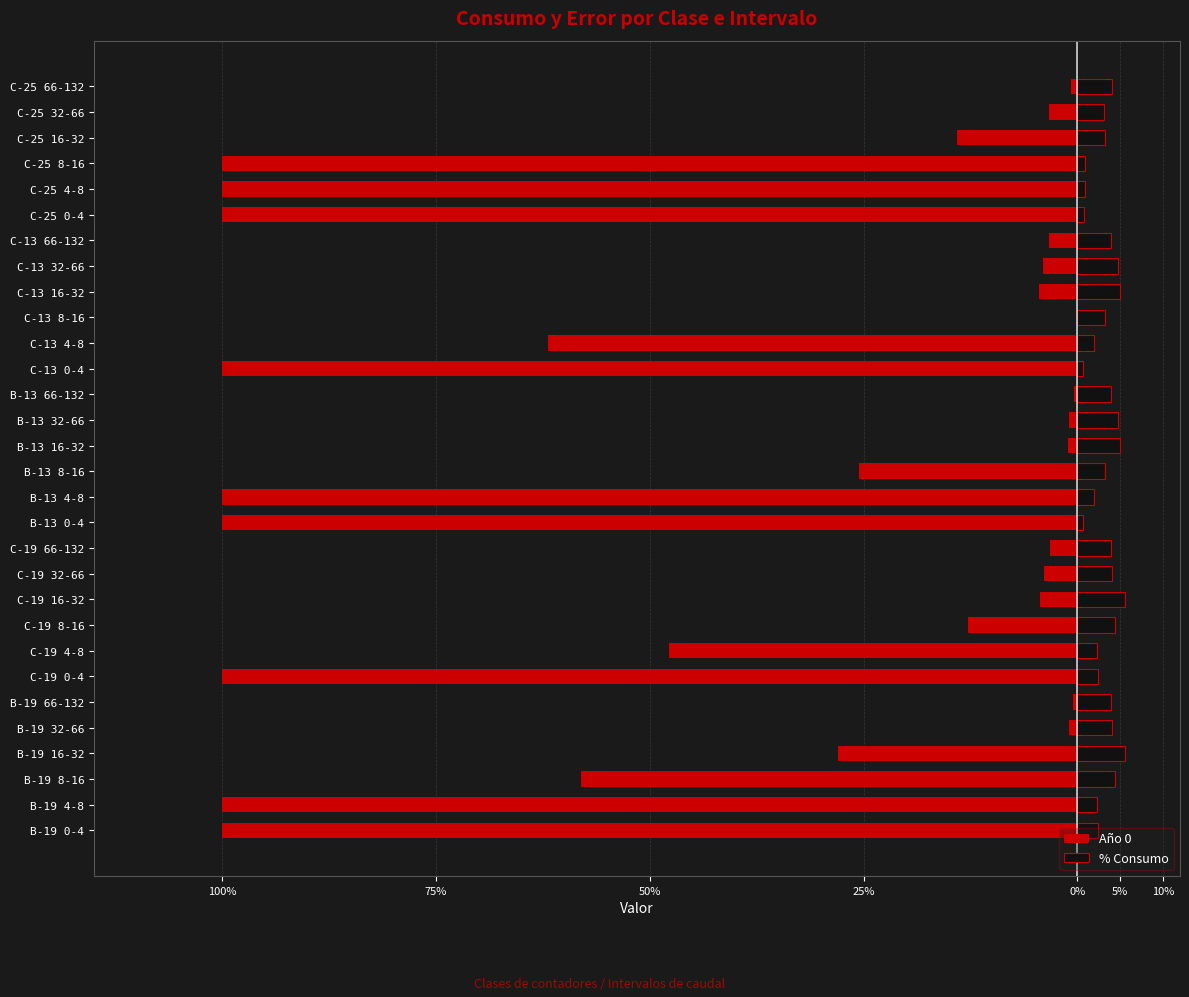

The value of Año 0 at C-13 16-32 is -0.0. True or false?

True